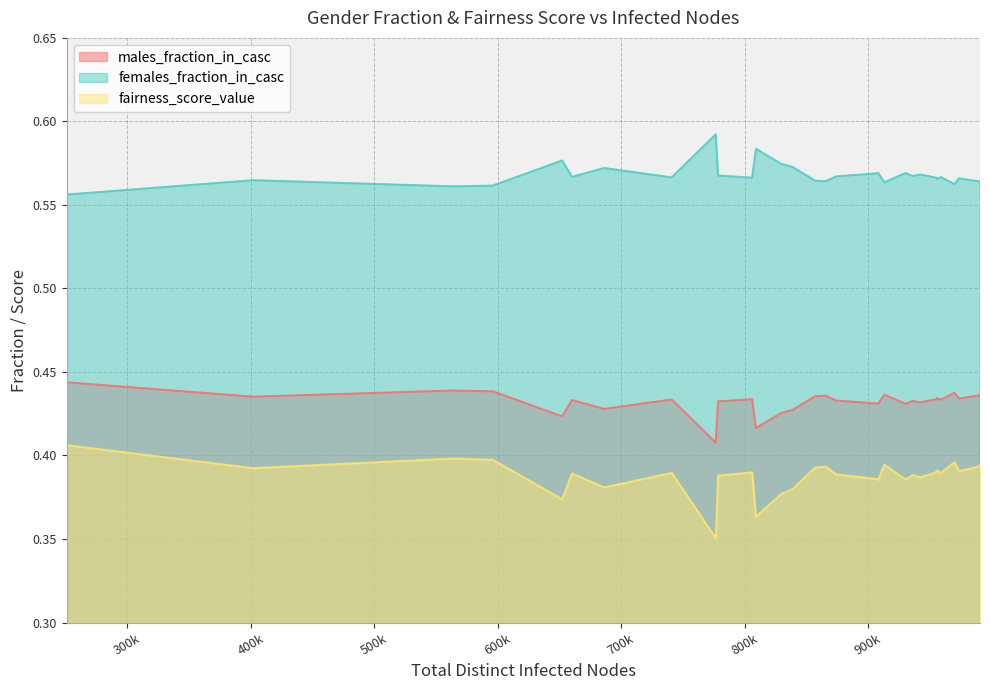

Does the chart display data point markers on the line(s)?

No